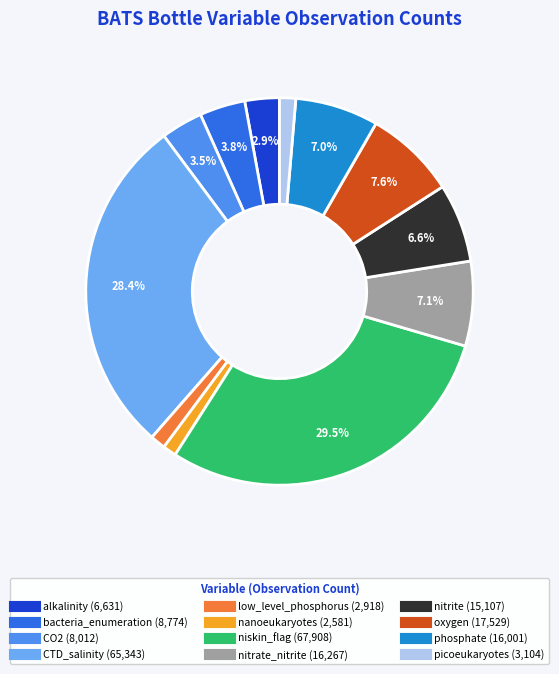

Is there any slice that represents more than half of the pie?

No